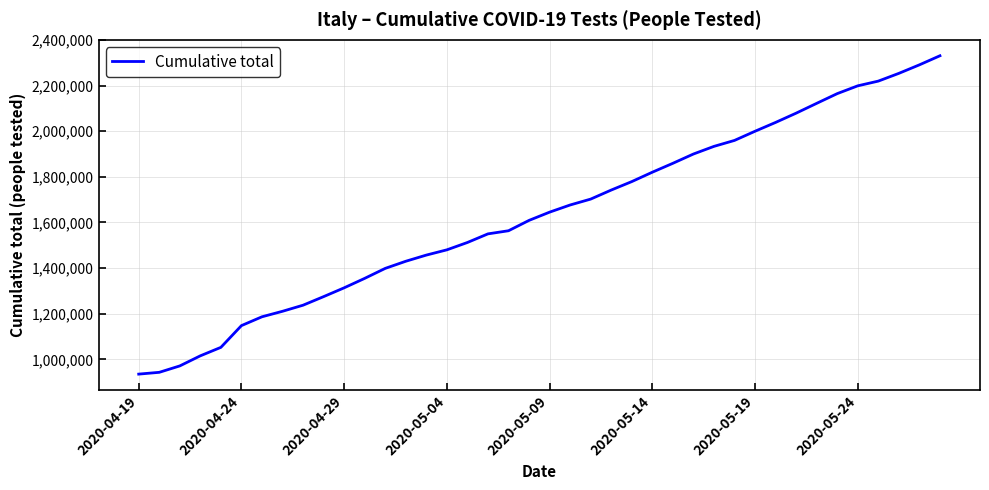

What is the smallest value displayed?

935310